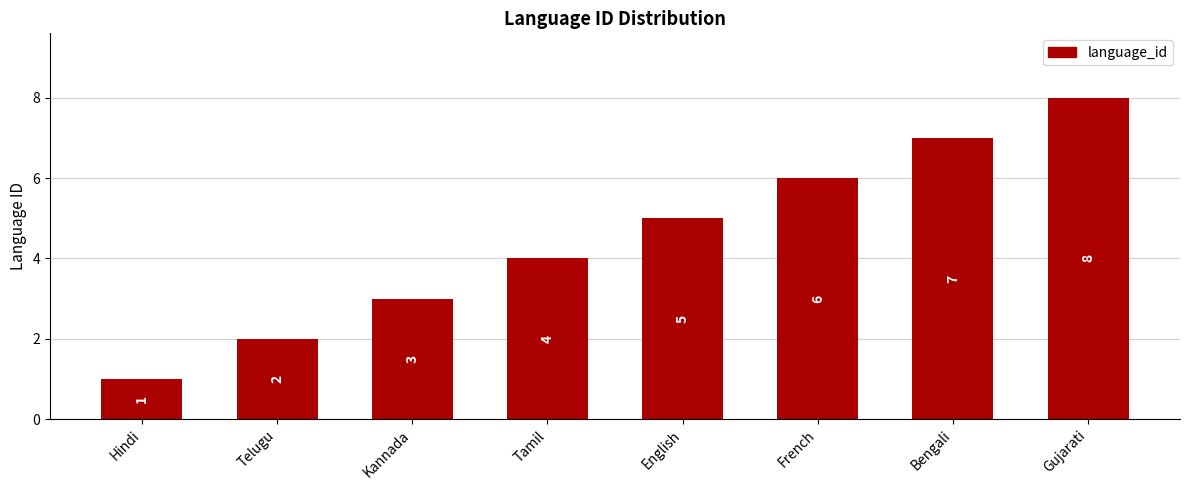

What is the change in value from Telugu to Gujarati?

+6